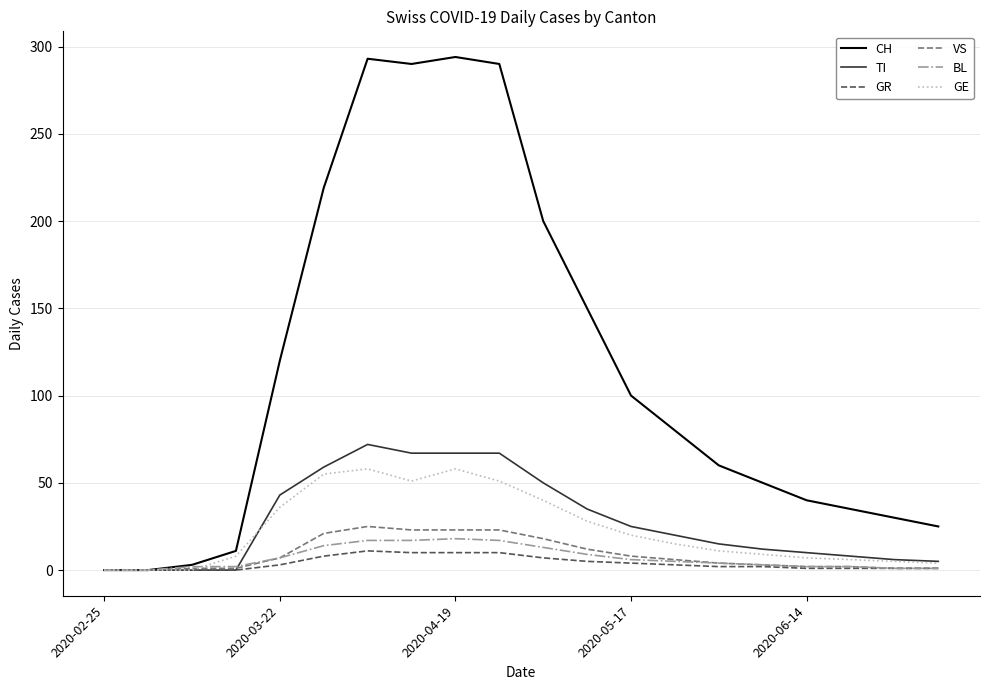

Which series has the largest total across all categories?

CH